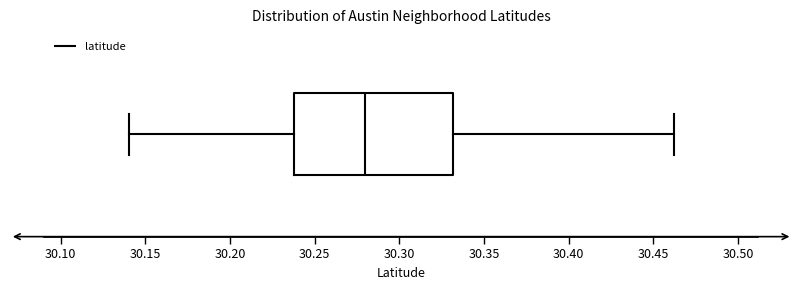

Where does the left whisker of the box end on the x-axis? The values are not printed on the chart, so give them approximately, as read against the axis.

30.14